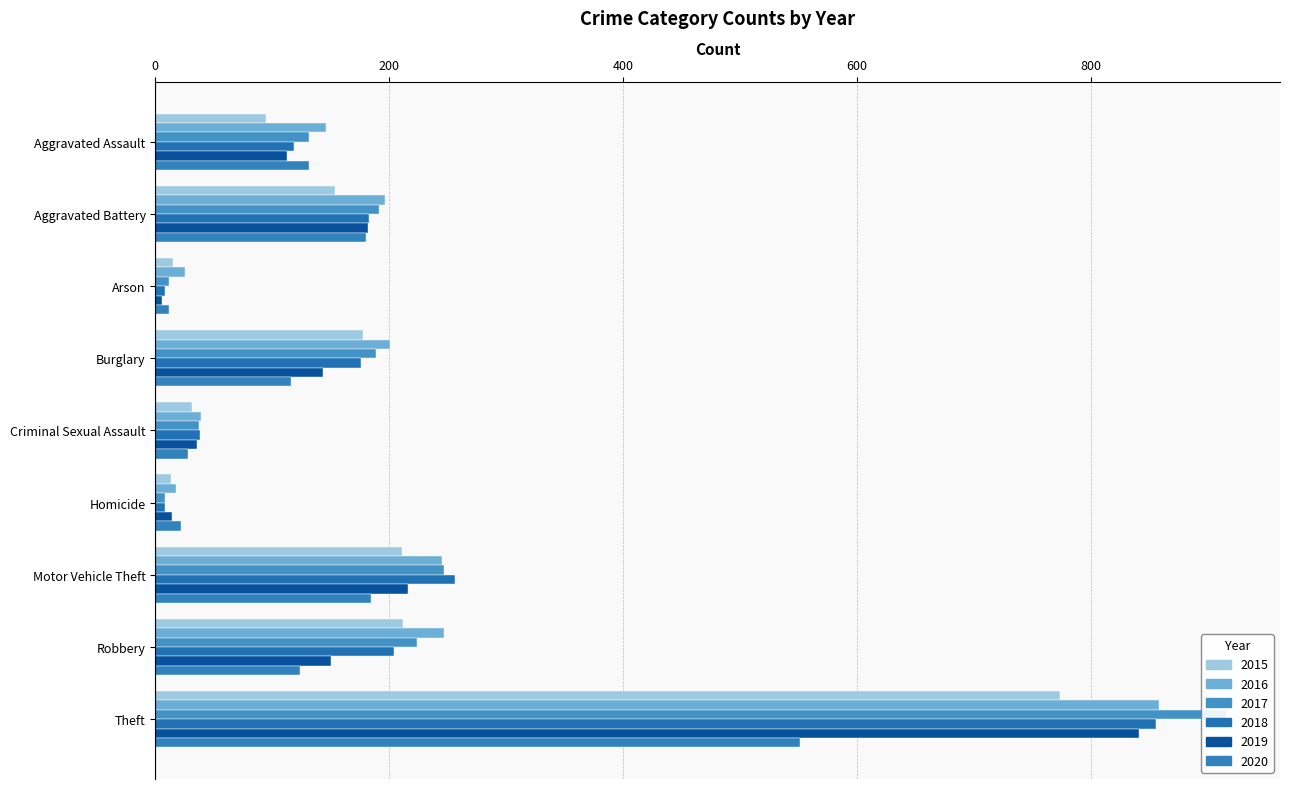

Reading left to right, transcribe all the data shown in this chart.

2015: 95	154	15	178	31	13	211	212	774
2016: 146	196	25	201	39	18	245	247	858
2017: 131	191	12	189	37	8	247	224	916
2018: 119	183	8	176	38	8	256	204	856
2019: 113	182	6	143	36	14	216	150	841
2020: 131	180	12	116	28	22	184	124	551